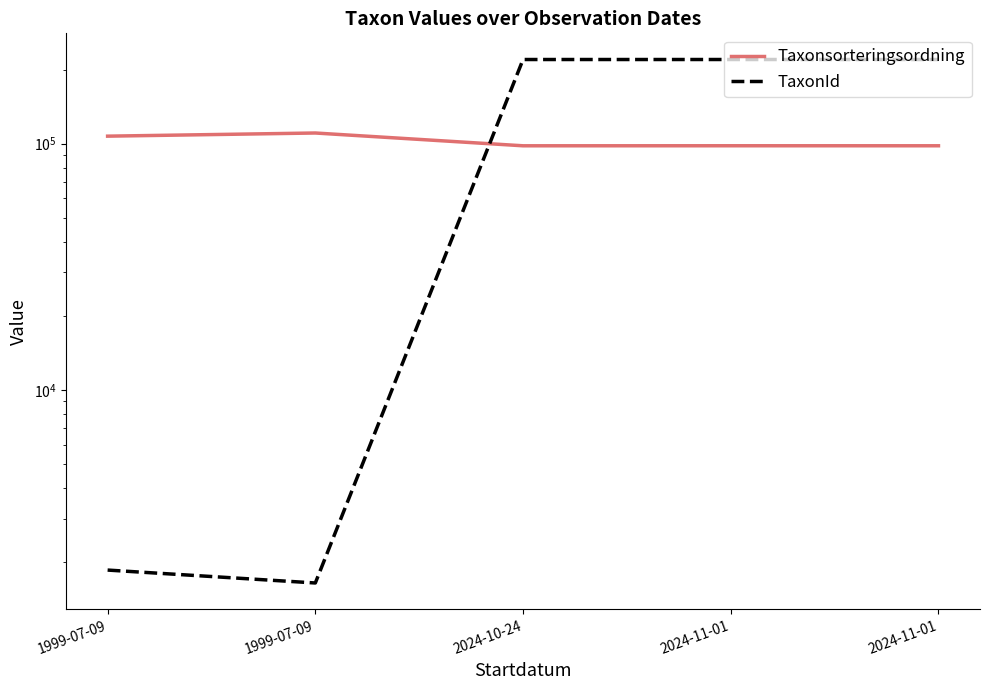

True or false: Taxonsorteringsordning and TaxonId intersect in this chart.

True